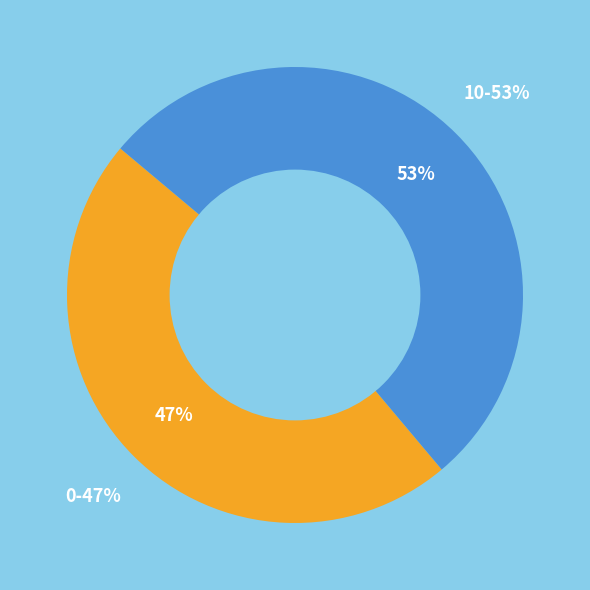

Approximately how many times larger is the value at 0 compared to 10?

0.9